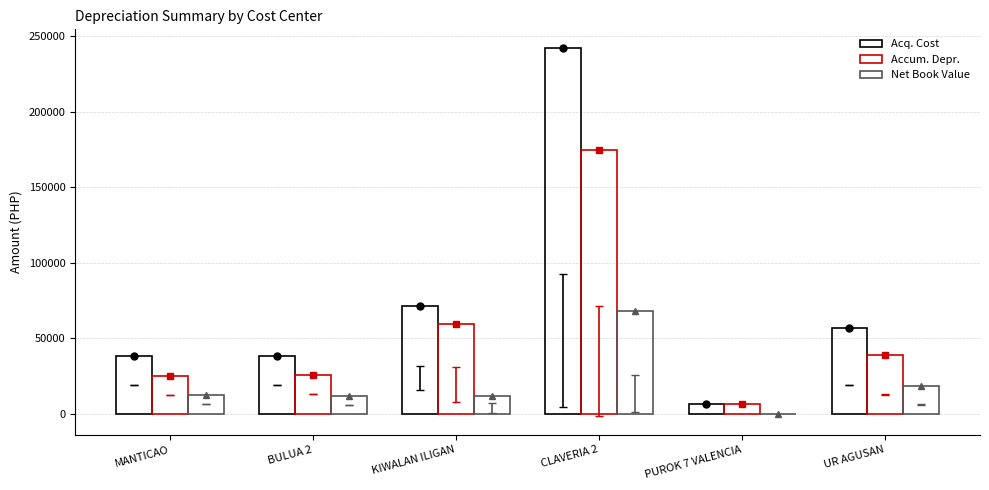

What is the sum of all Net Book Value values?

123046.0